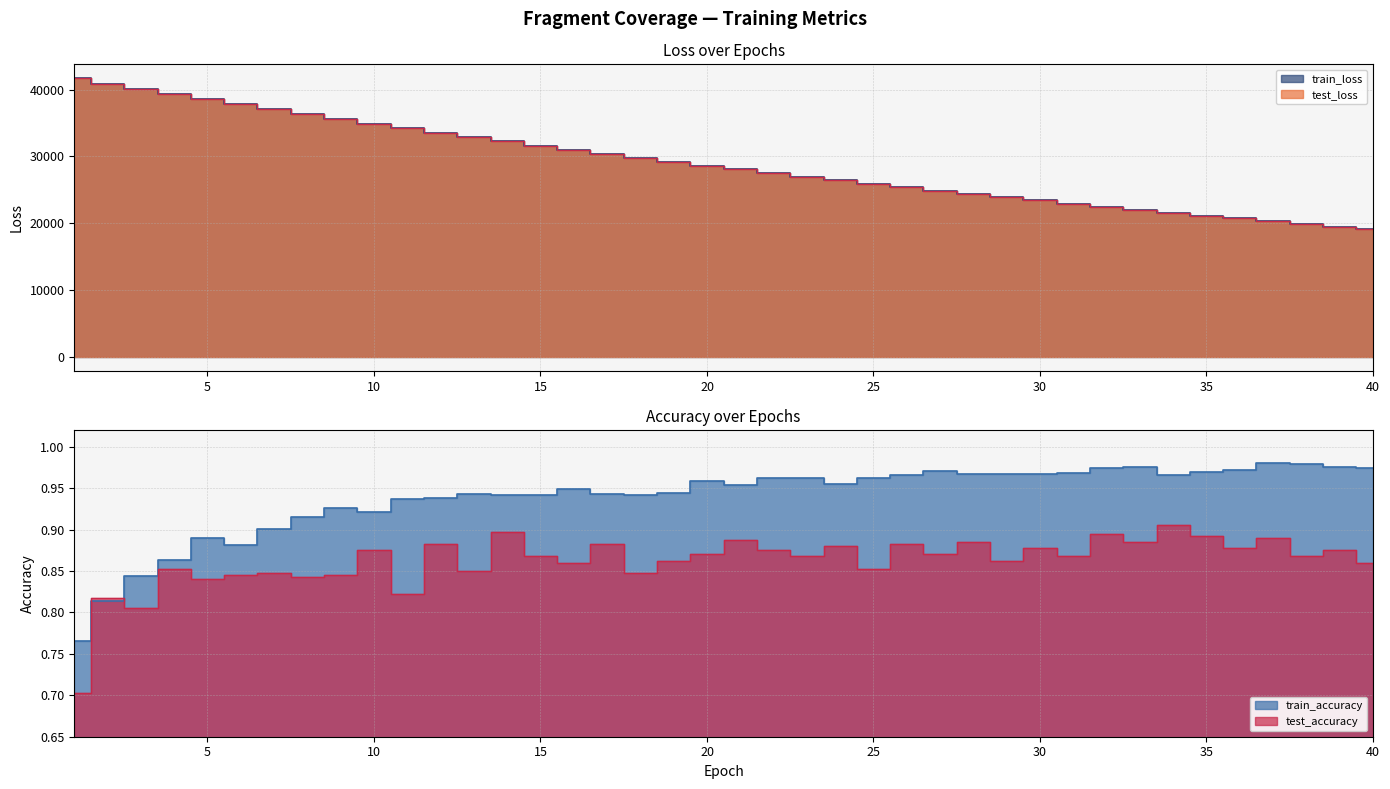

What is the difference between the second highest and minimum values in the test_accuracy series?

0.2